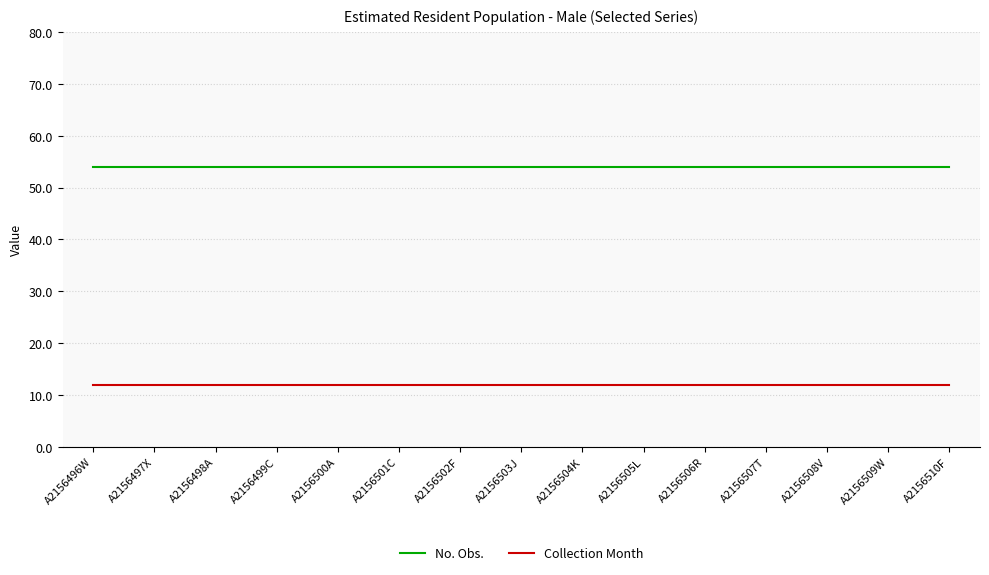

What is the greatest value displayed?

54